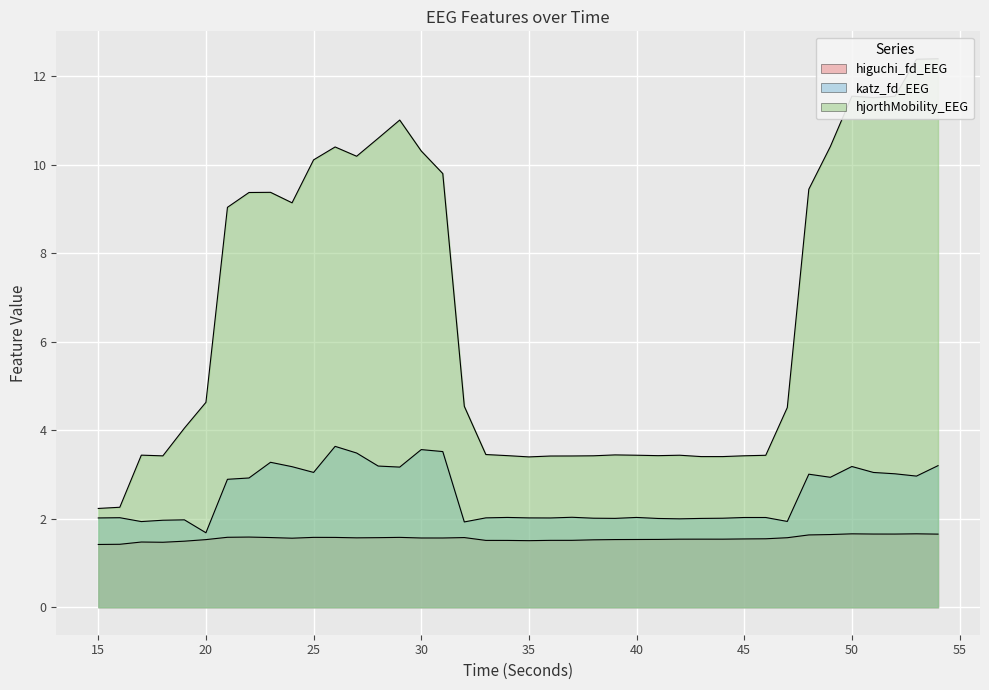

In higuchi_fd_EEG, how many points are lower than both neighbors (excluding endpoints)?

7